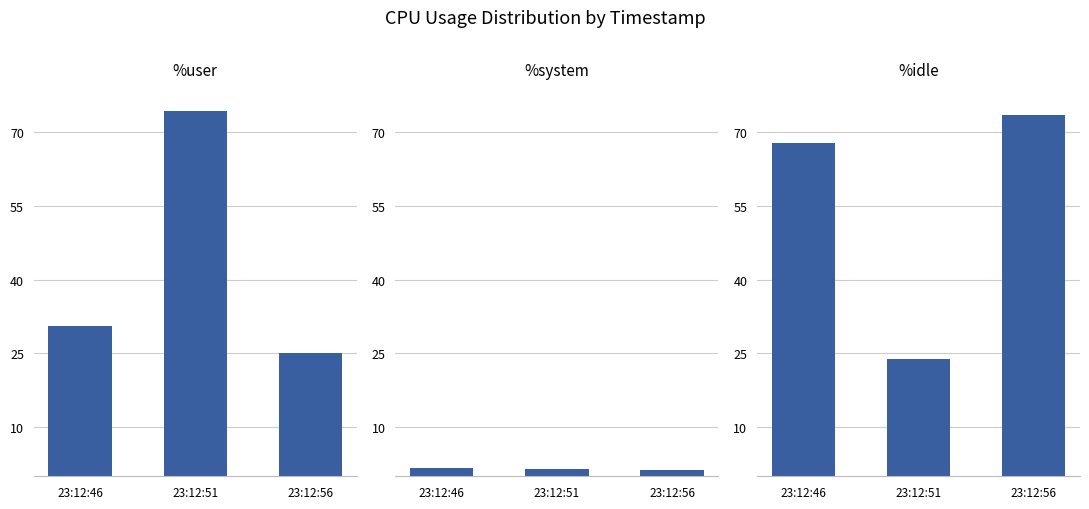

What are all the series names shown in the legend?

%user, %system, %idle